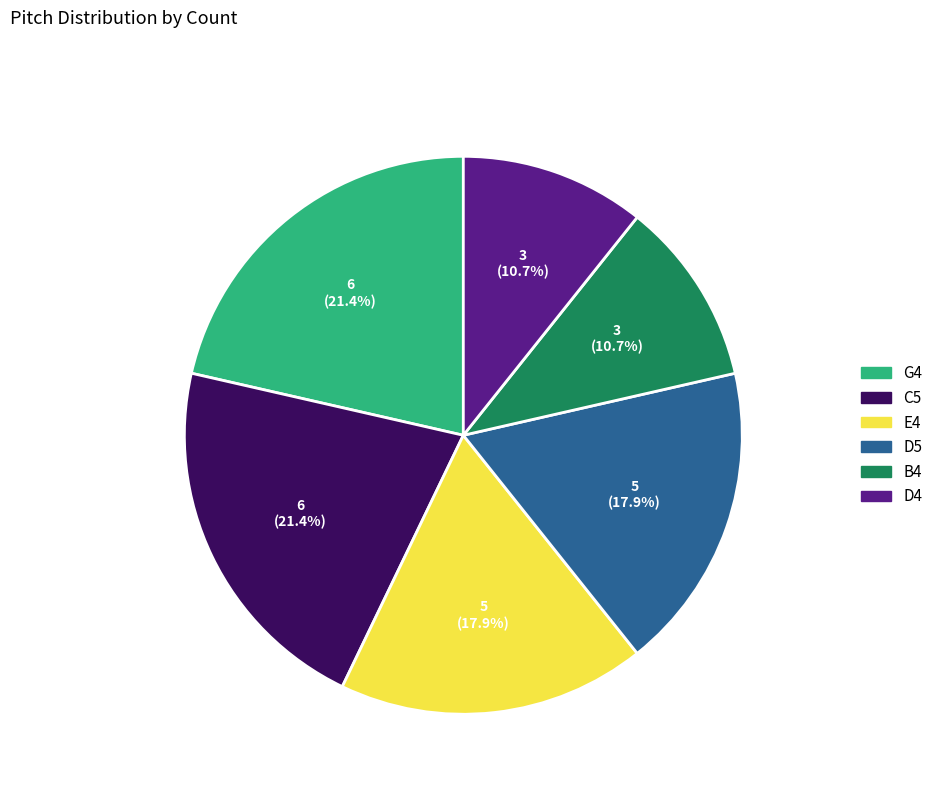

How many slices are in this pie chart?

6